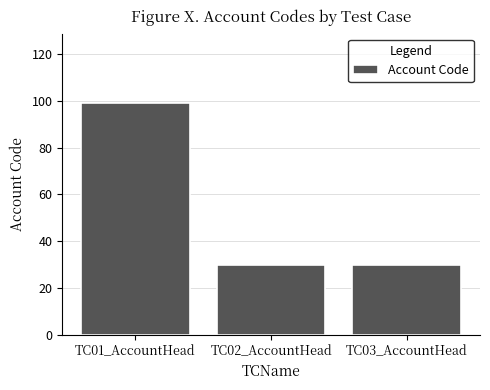

What is the value of the 3rd bar from the left?

30